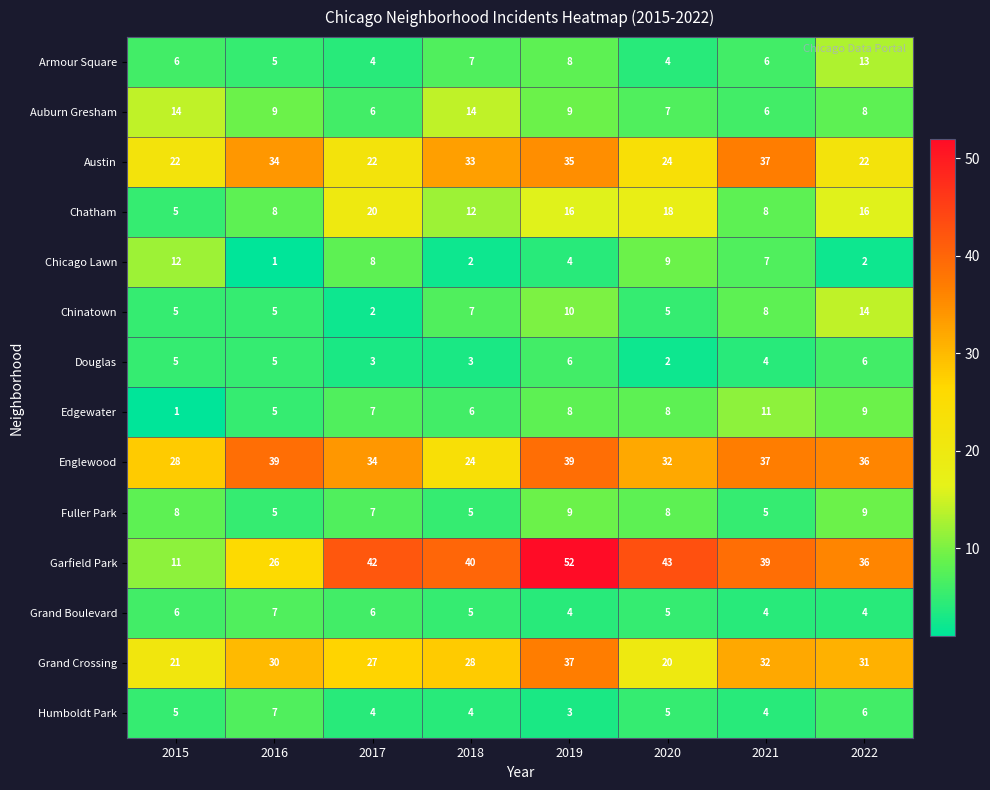

Which series has the widest spread of values?

Garfield Park